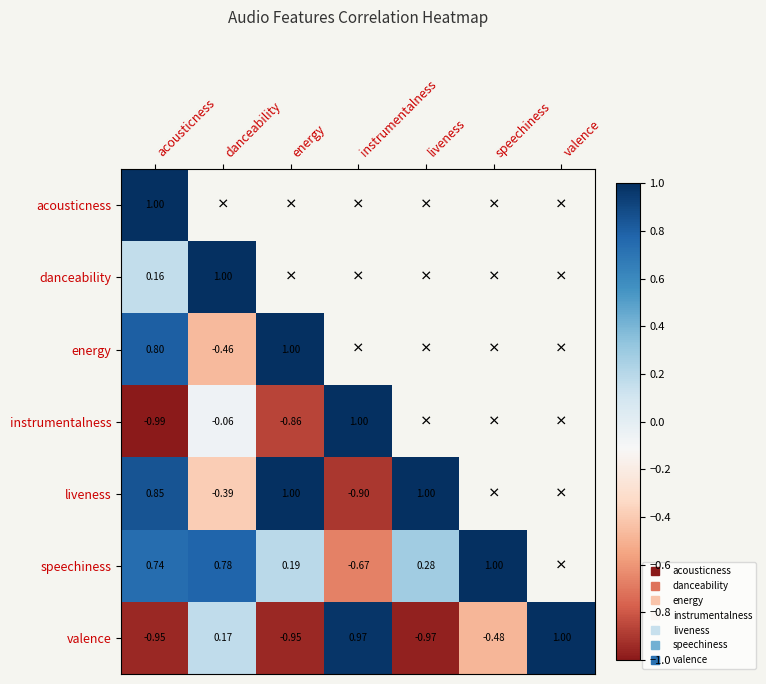

At energy, list the series in order from largest to smallest.

acousticness, danceability, energy, liveness, speechiness, instrumentalness, valence